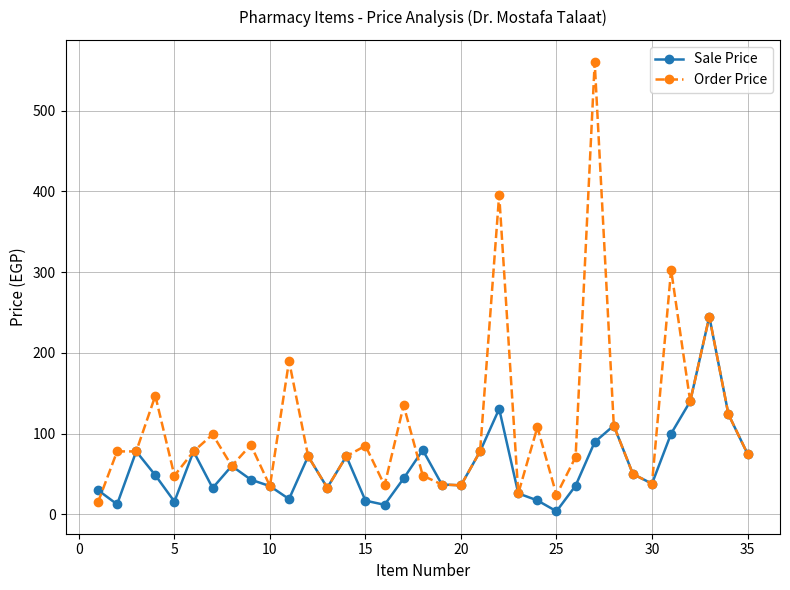

What is the sum of all Order Price values?

3816.0